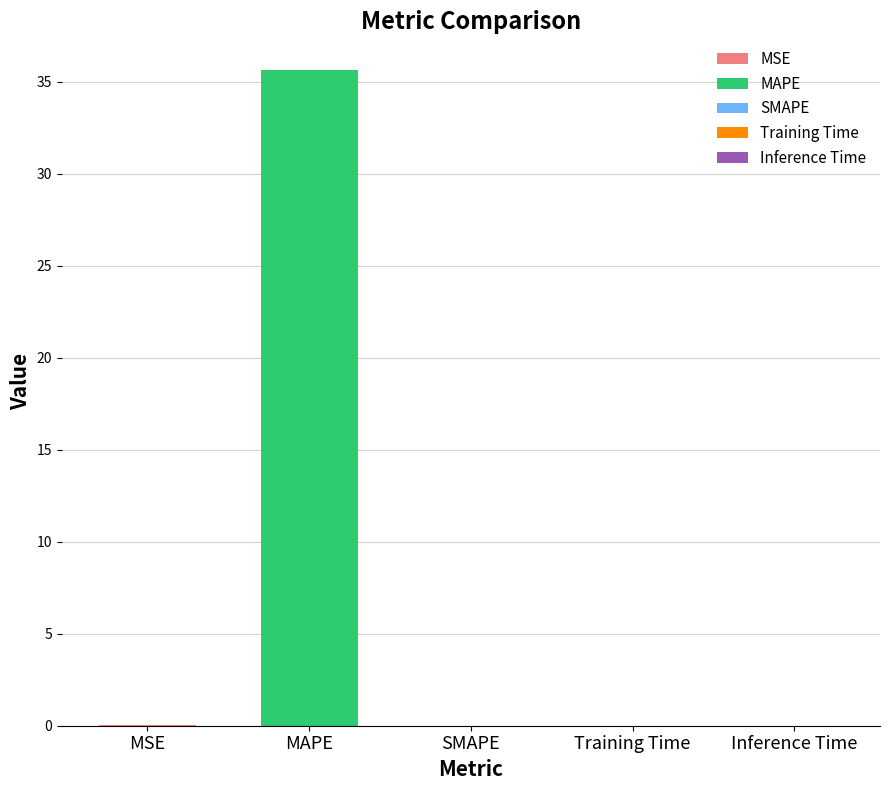

Count the number of values greater than 0.

4